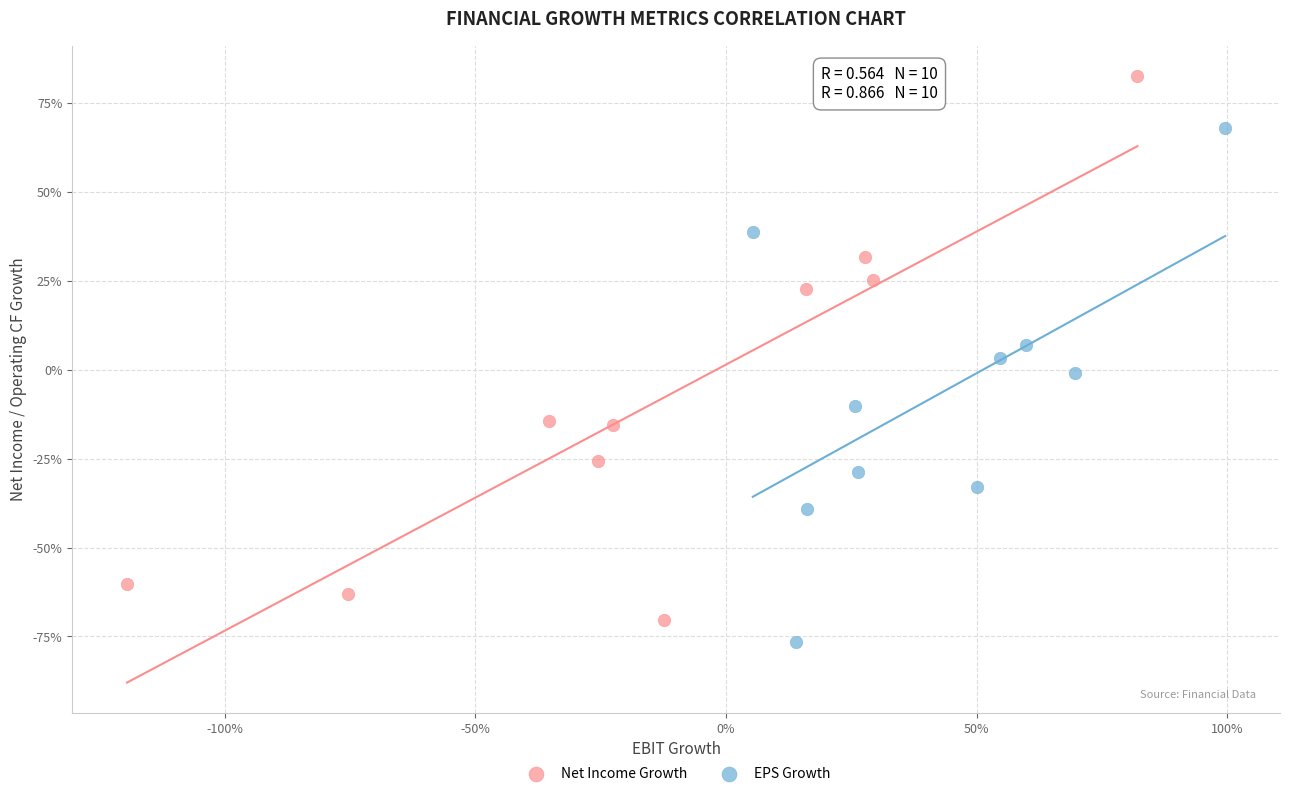

What are all the series names shown in the legend?

Net Income Growth, EPS Growth